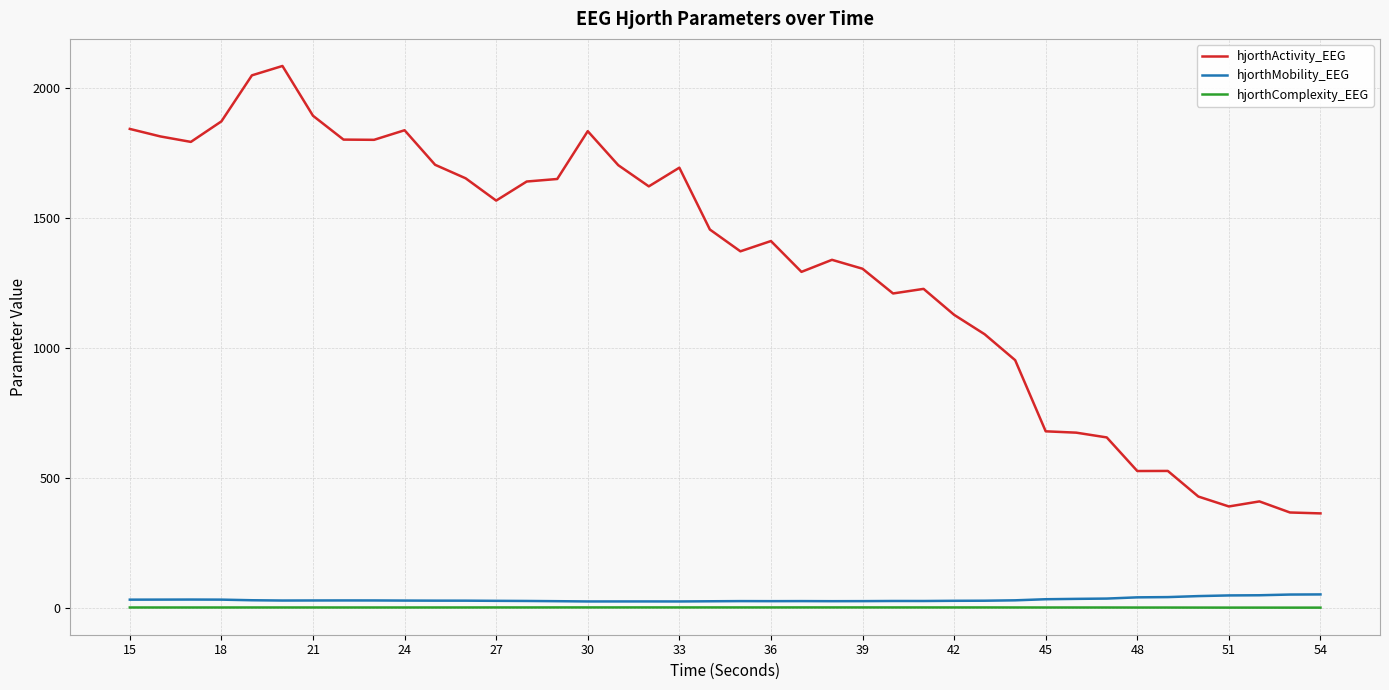

True or false: hjorthComplexity_EEG and hjorthMobility_EEG cross at least once.

False